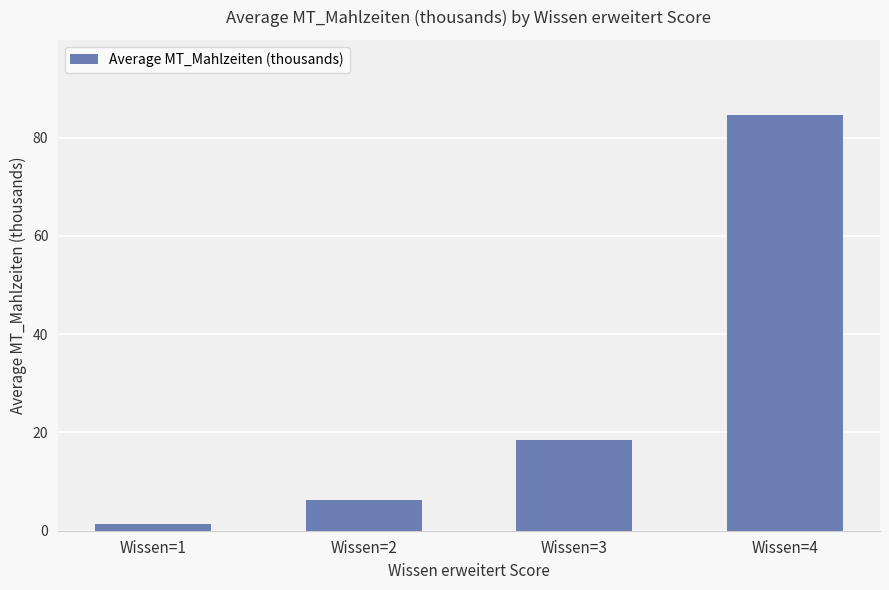

What is the value of the 3rd bar from the left?

18.5